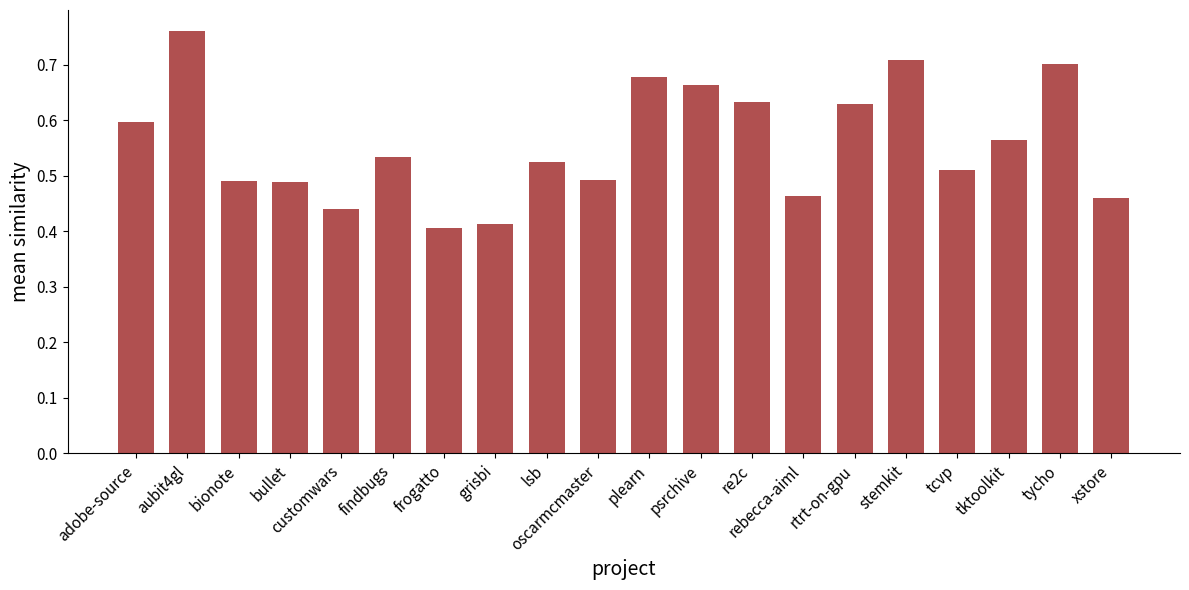

What is the sum of the values at lsb and rebecca-aiml?

1.0